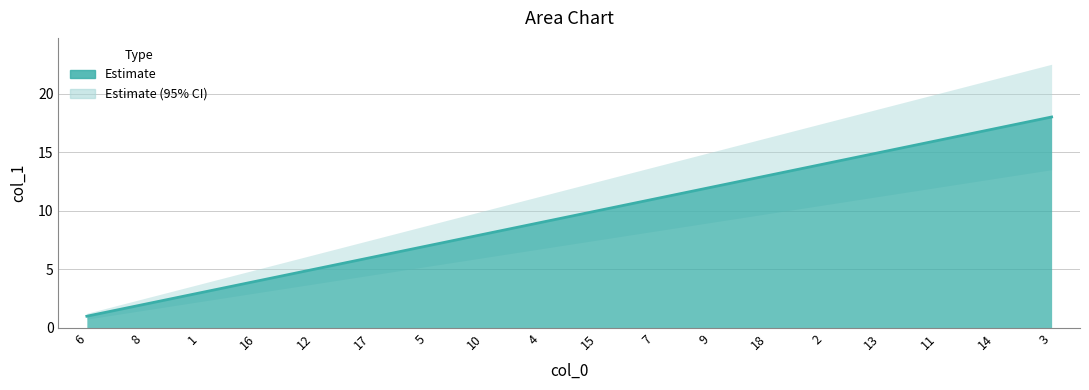

What is the average value?

10